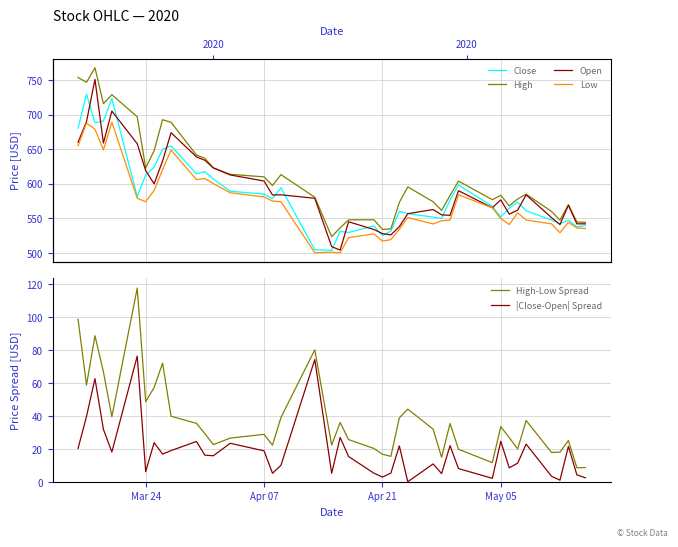

True or false: |Close-Open| Spread and High-Low Spread intersect in this chart.

False